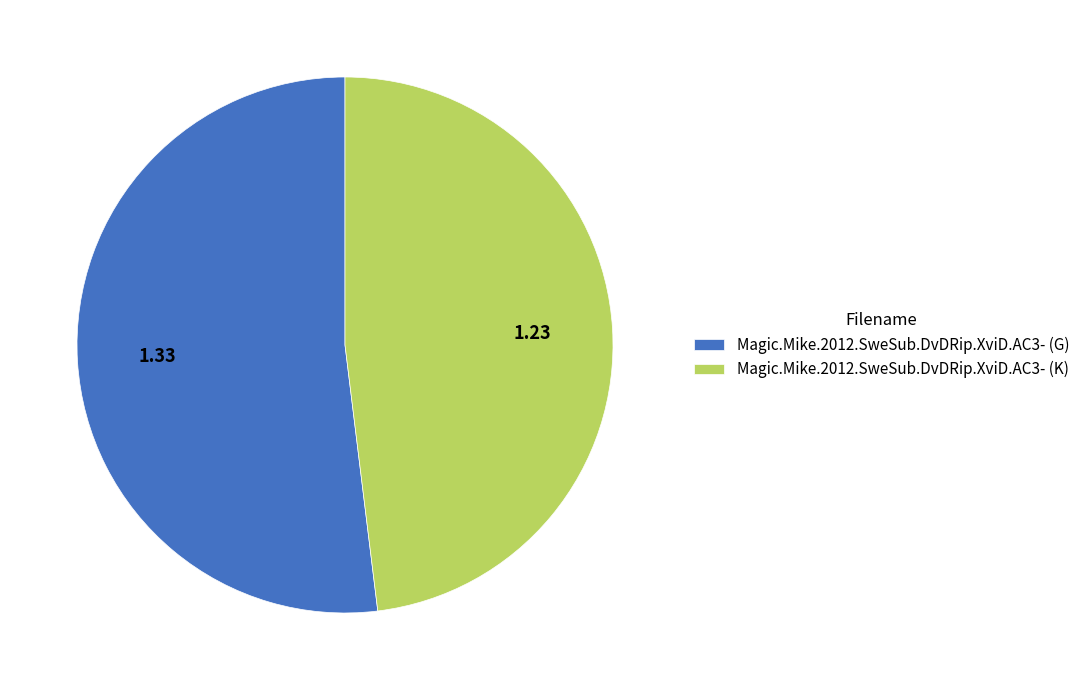

Do Magic.Mike.2012.SweSub.DvDRip.XviD.AC3- (G) and Magic.Mike.2012.SweSub.DvDRip.XviD.AC3- (K) together represent more than half of the pie?

Yes